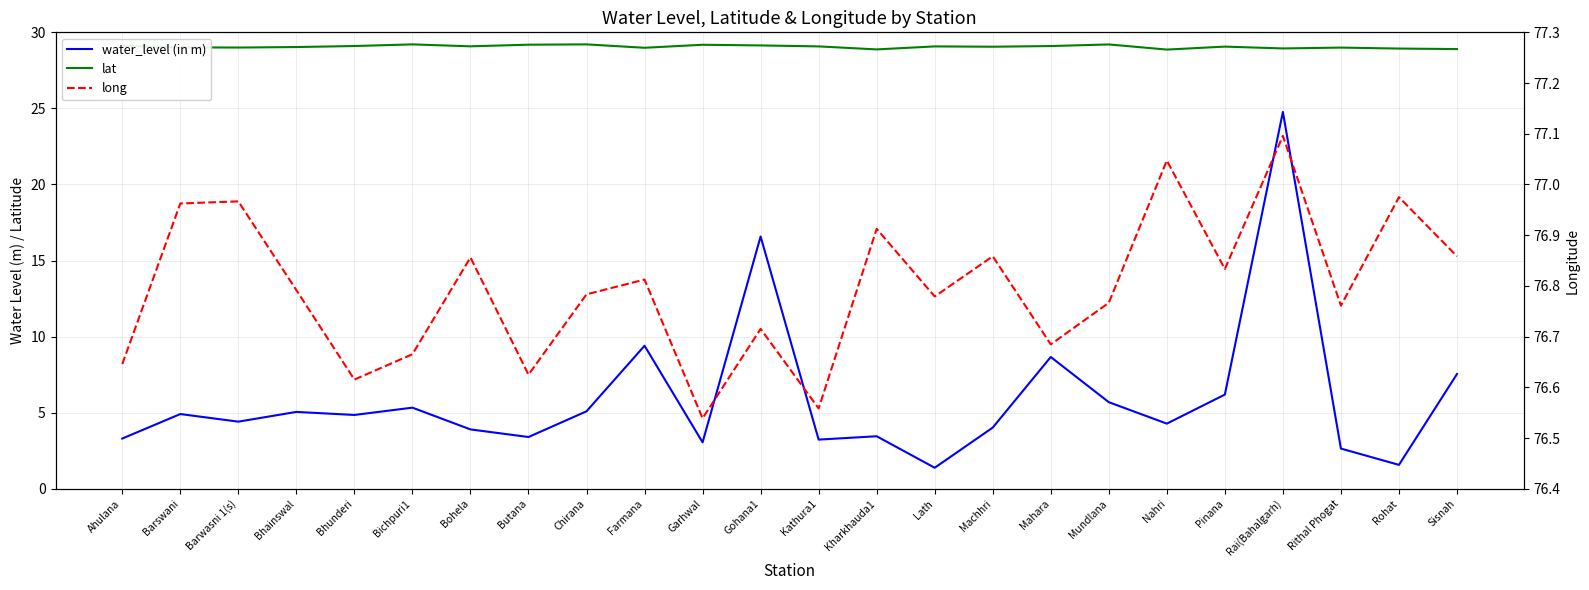

Reading left to right, list all the values displayed in this chart.

water_level (in m): Ahulana=3.3	Barswani=4.9	Barwasni 1(s)=4.4	Bhainswal=5.0	Bhunderi=4.8	Bichpuri1=5.3	Bohela=3.9	Butana=3.4	Chirana=5.1	Farmana=9.4	Garhwal=3.0	Gohana1=16.6	Kathura1=3.2	Kharkhauda1=3.5	Lath=1.4	Machhri=4.0	Mahara=8.7	Mundlana=5.7	Nahri=4.3	Pinana=6.2	Rai(Bahalgarh)=24.8	Rithal Phogat=2.6	Rohat=1.6	Sisnah=7.5
lat: Ahulana=29.1	Barswani=29.0	Barwasni 1(s)=29.0	Bhainswal=29.0	Bhunderi=29.1	Bichpuri1=29.2	Bohela=29.1	Butana=29.2	Chirana=29.2	Farmana=29.0	Garhwal=29.2	Gohana1=29.1	Kathura1=29.1	Kharkhauda1=28.9	Lath=29.1	Machhri=29.1	Mahara=29.1	Mundlana=29.2	Nahri=28.9	Pinana=29.1	Rai(Bahalgarh)=28.9	Rithal Phogat=29.0	Rohat=28.9	Sisnah=28.9
long: Ahulana=76.6	Barswani=77.0	Barwasni 1(s)=77.0	Bhainswal=76.8	Bhunderi=76.6	Bichpuri1=76.7	Bohela=76.9	Butana=76.6	Chirana=76.8	Farmana=76.8	Garhwal=76.5	Gohana1=76.7	Kathura1=76.6	Kharkhauda1=76.9	Lath=76.8	Machhri=76.9	Mahara=76.7	Mundlana=76.8	Nahri=77.0	Pinana=76.8	Rai(Bahalgarh)=77.1	Rithal Phogat=76.8	Rohat=77.0	Sisnah=76.9